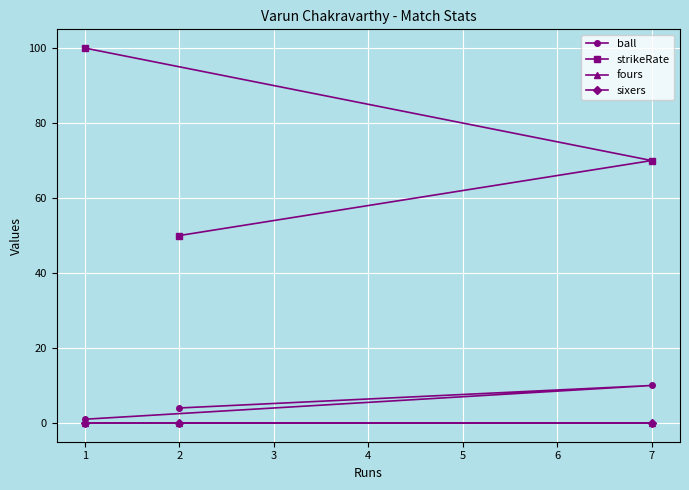

Which has a higher value, 1 or 7?

7